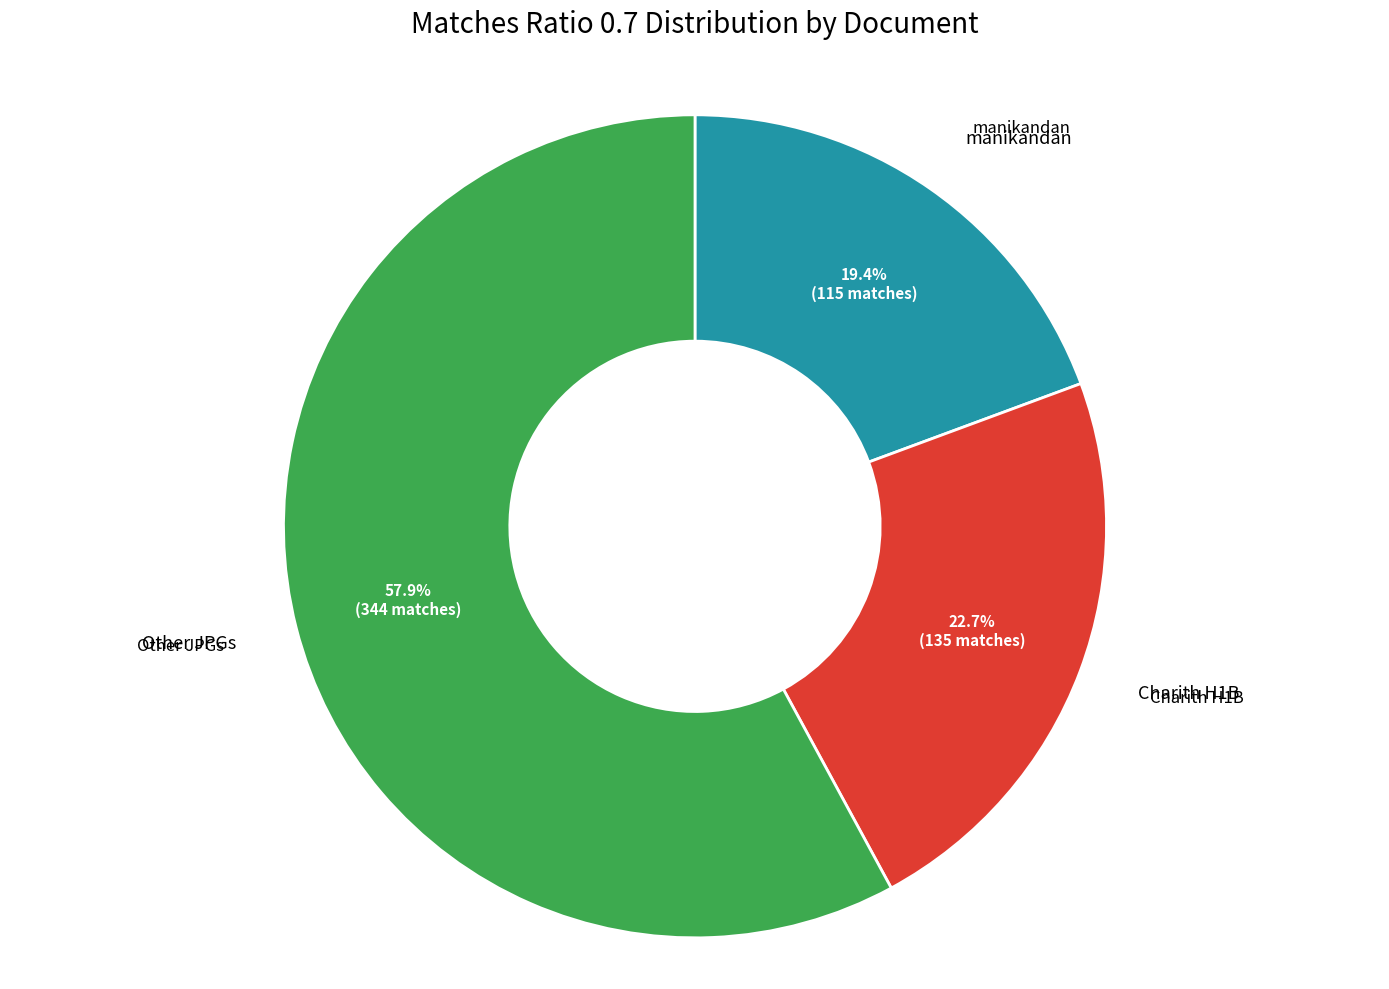

Does any single category account for the majority?

Yes